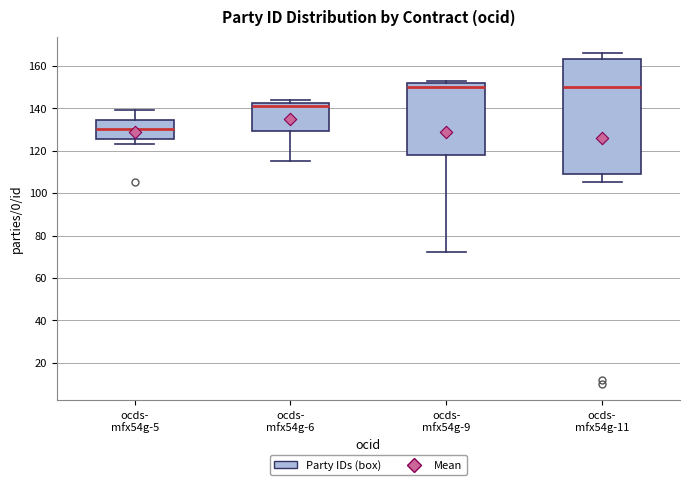

Reading left to right, transcribe this box plot: for each box, give where its median line is, the range the box spans, and where its two whiskers end, as read against the y-axis. The values are not printed on the chart, so give them approximately, as read against the axis.

ocds- mfx54g-5: median 130, box 126 to 134, whiskers 124 to 140
ocds- mfx54g-6: median 142 (just below the box's upper edge), box 130 to 142, whiskers 116 to 144
ocds- mfx54g-9: median 150, box 118 to 152, whiskers 72 to 154
ocds- mfx54g-11: median 150, box 110 to 164, whiskers 106 to 166